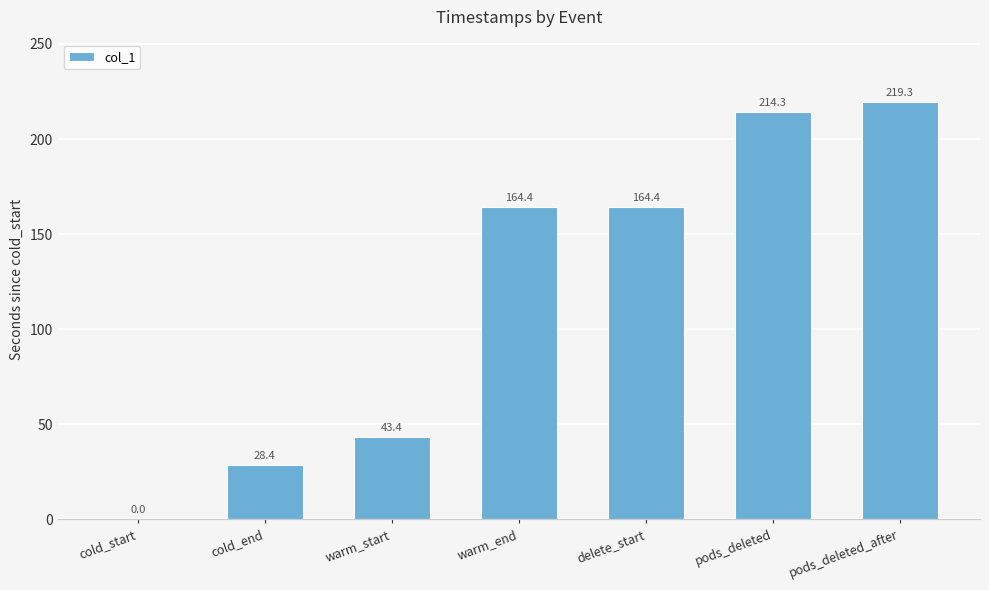

What is the difference between the values at warm_end and warm_start?

121.0